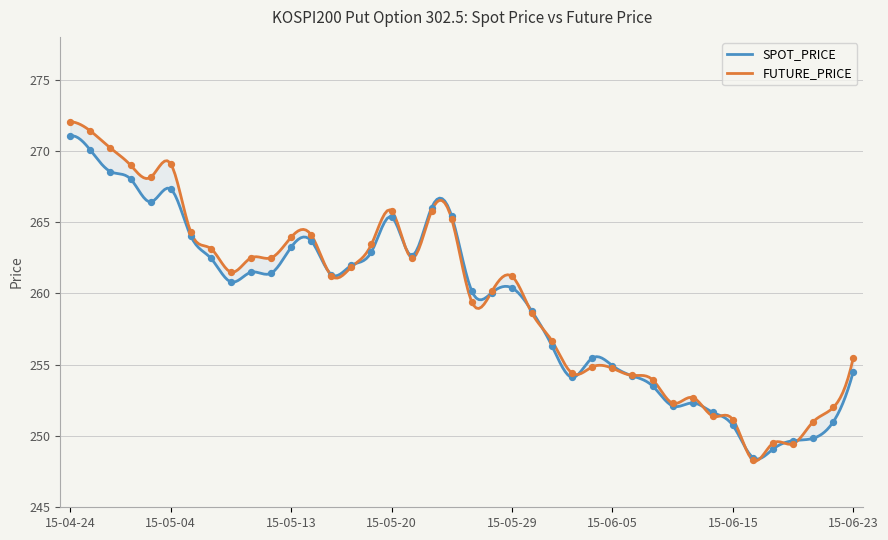

Is the value of SPOT_PRICE at 2015-06-01 greater than the value of FUTURE_PRICE at 2015-06-09?

Yes